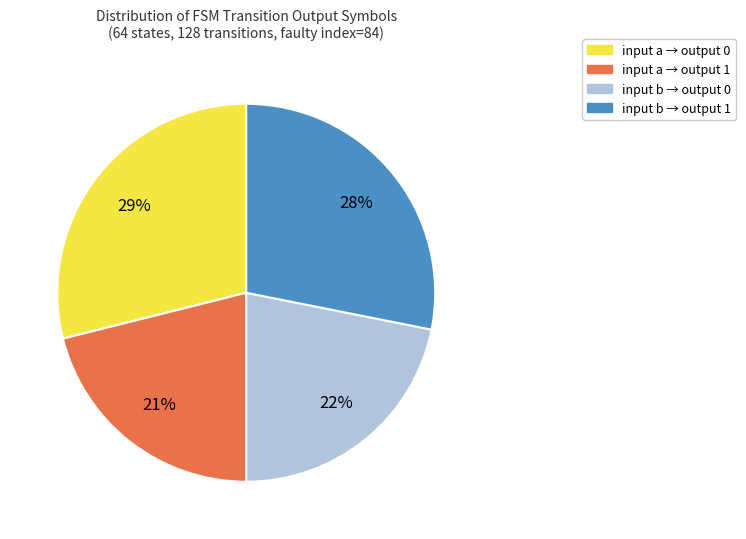

Which slice is the largest?

input a → output 0